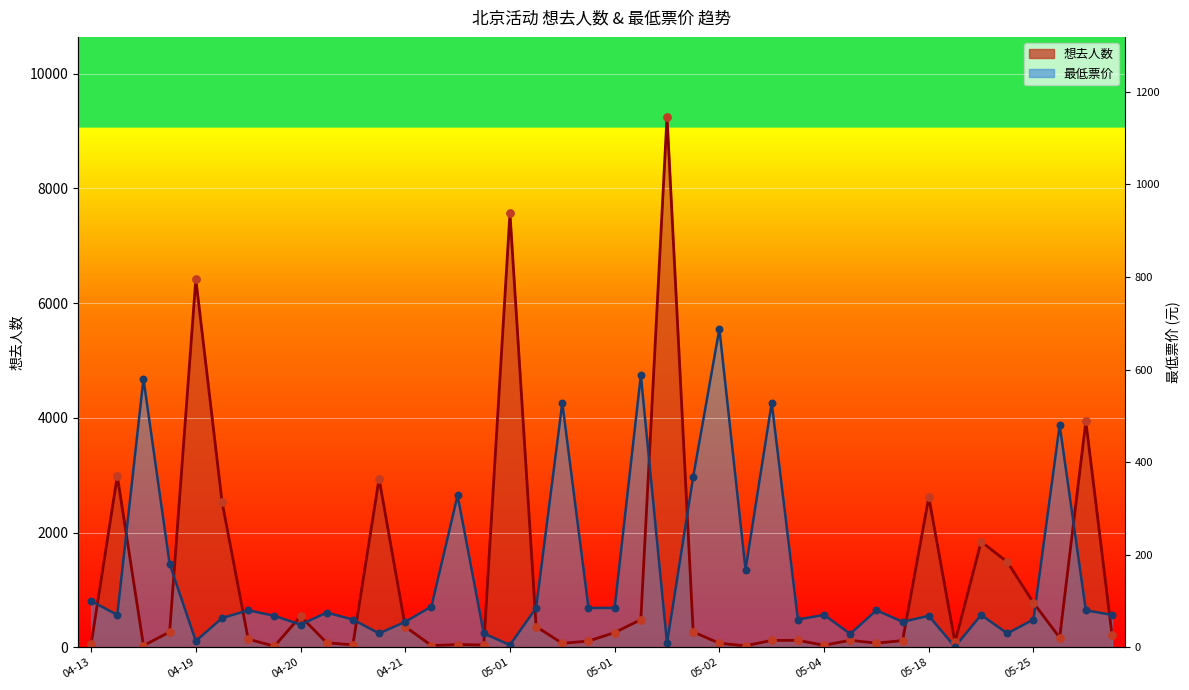

Is the value of 想去人数 at 05-04 greater than the value of 最低票价 at 05-01?

No